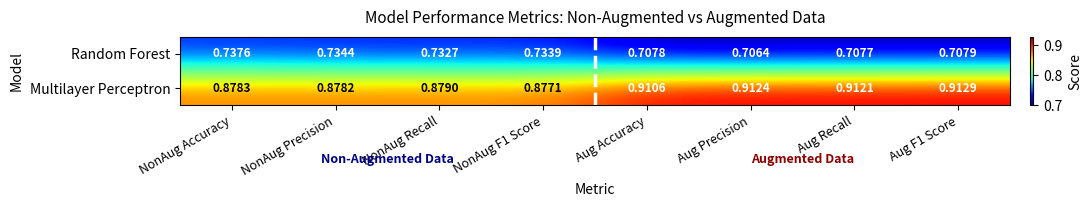

At which label is Random Forest closest to 0?

Aug Precision